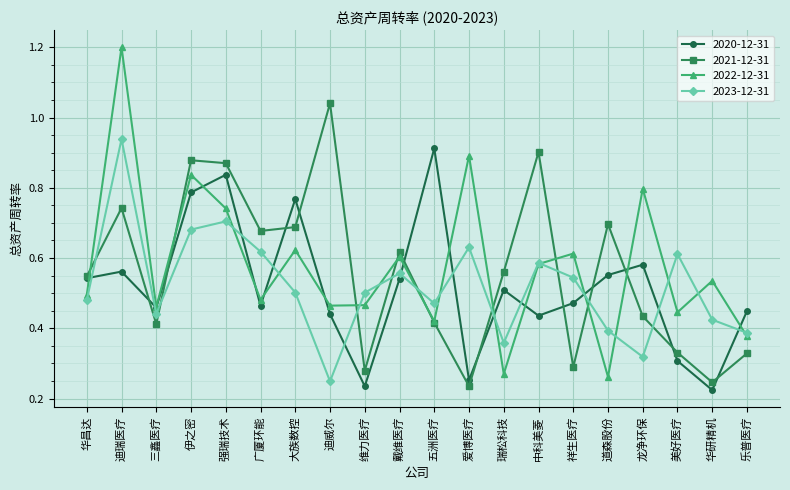

Where do 2022-12-31 and 2023-12-31 first cross each other?

强瑞技术 and 广厦环能